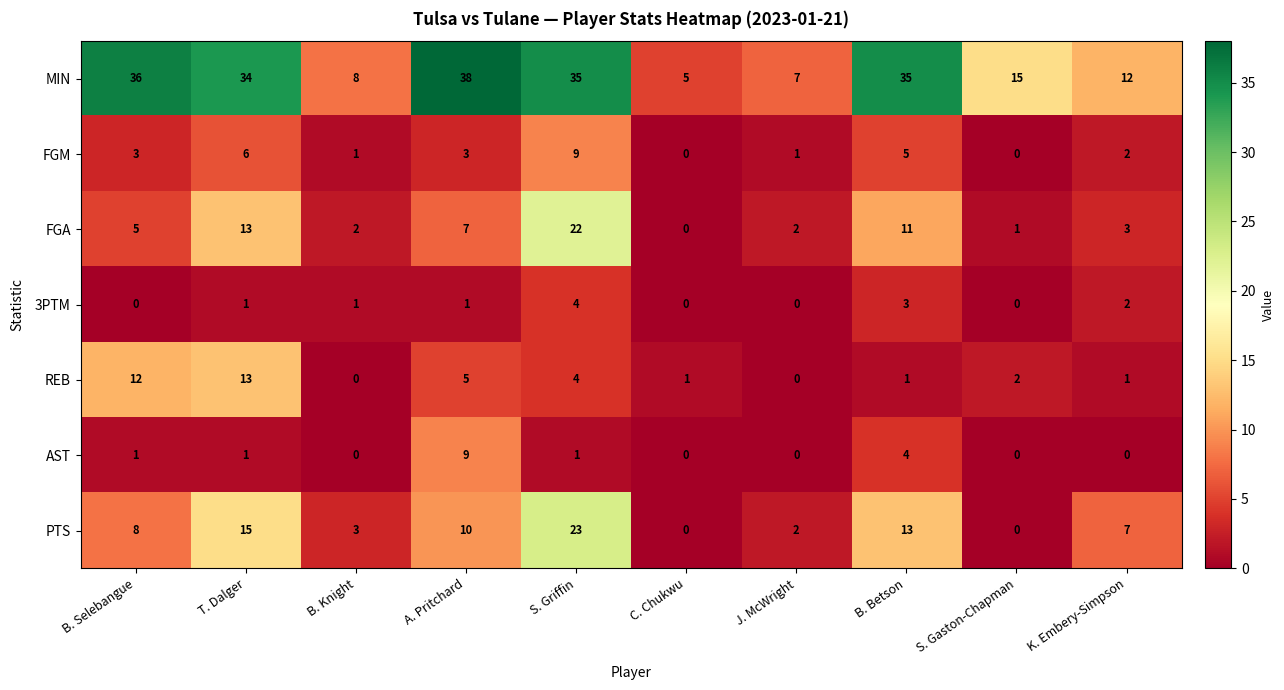

What is the spread (max minus min) of values at A. Pritchard?

37